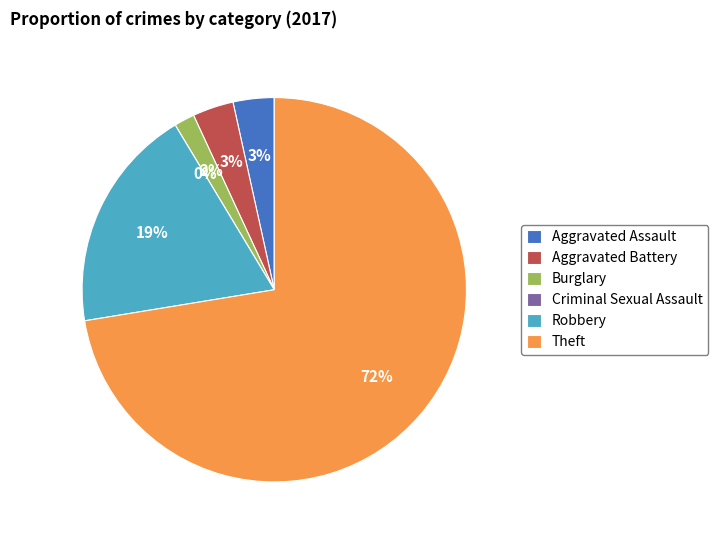

Which has a higher value, Aggravated Battery or Criminal Sexual Assault?

Aggravated Battery